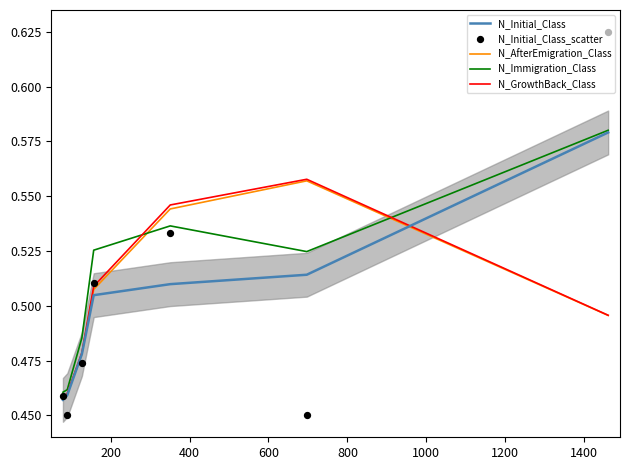

Which series contains the lowest Y value?

N_Initial_Class_scatter